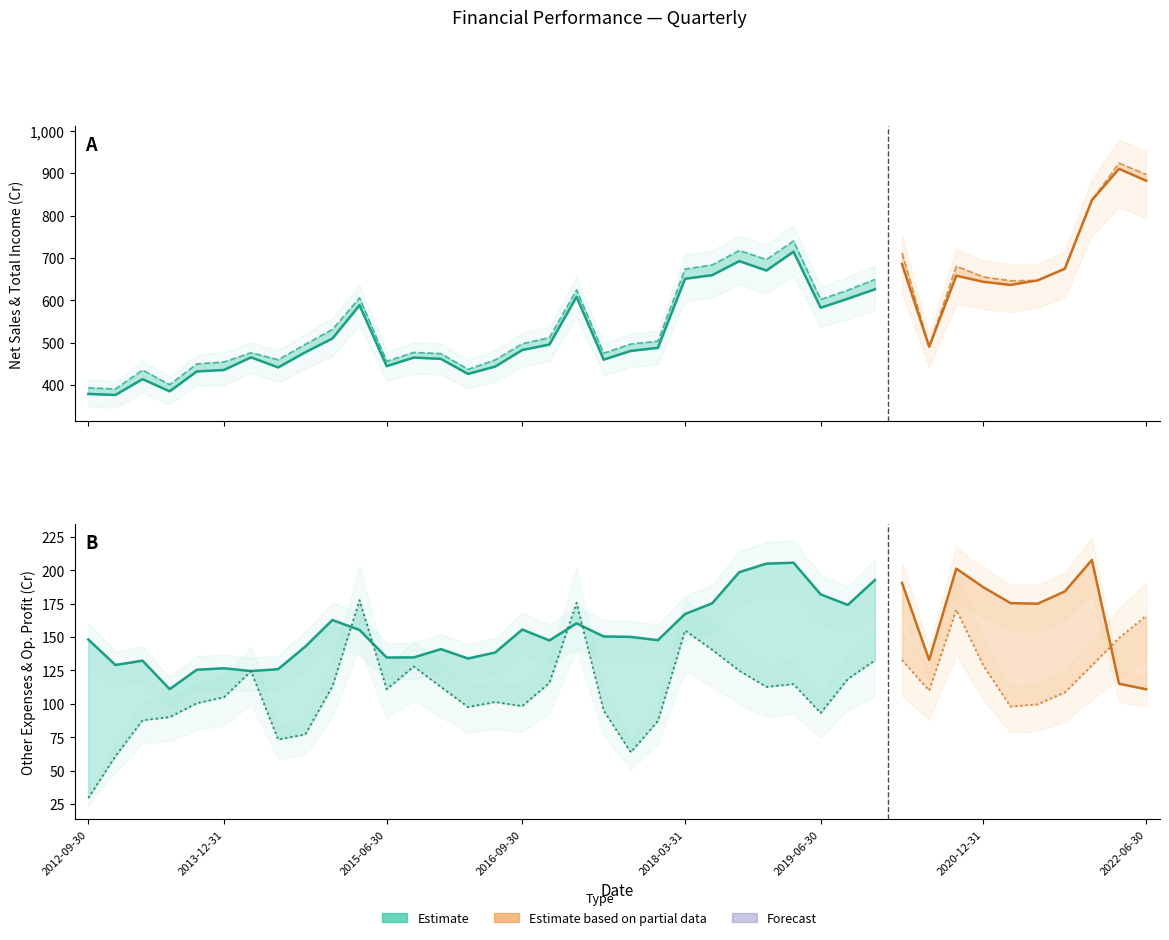

Where is the first local minimum for Total Income From Operations?

2012-12-31